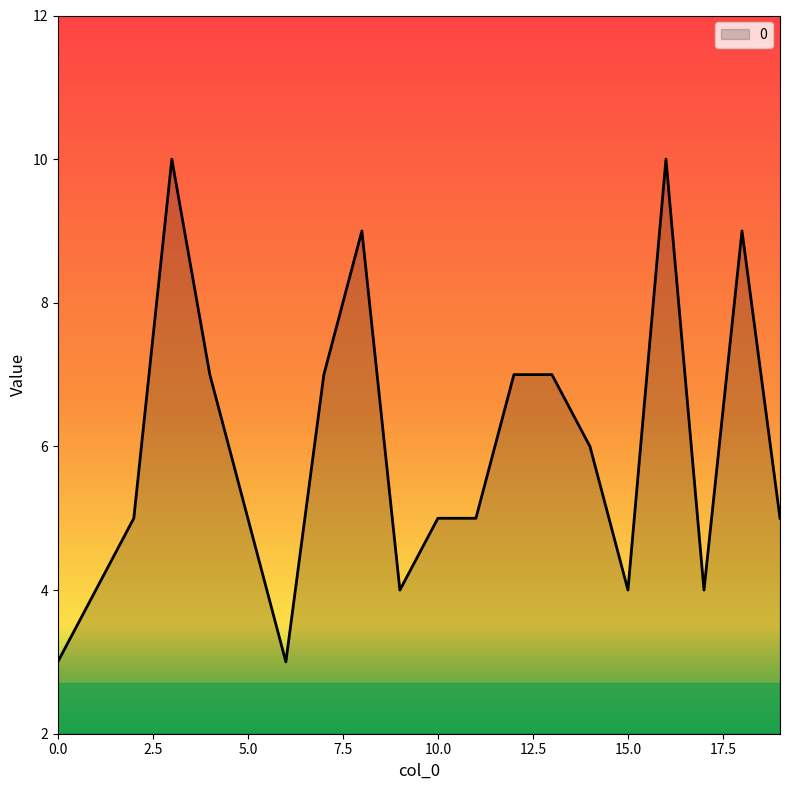

What is the minimum value shown in the chart?

3